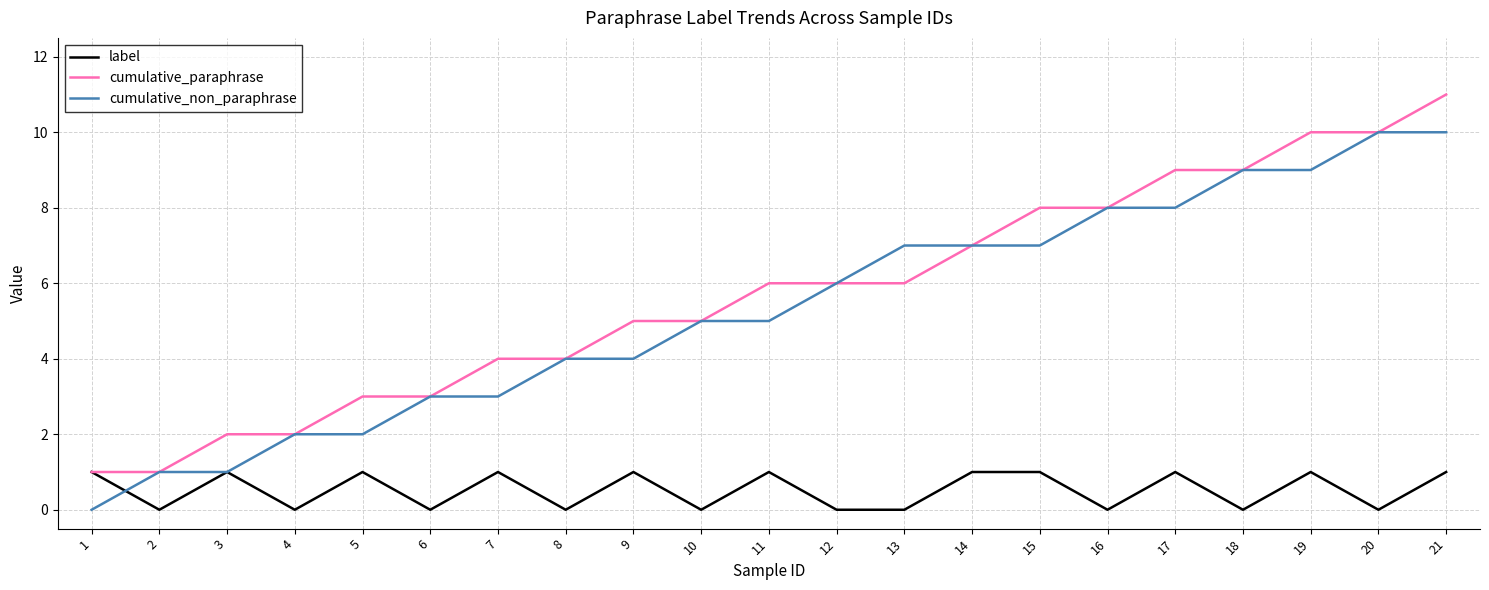

True or false: cumulative_non_paraphrase has a value of 3 at 10.

False